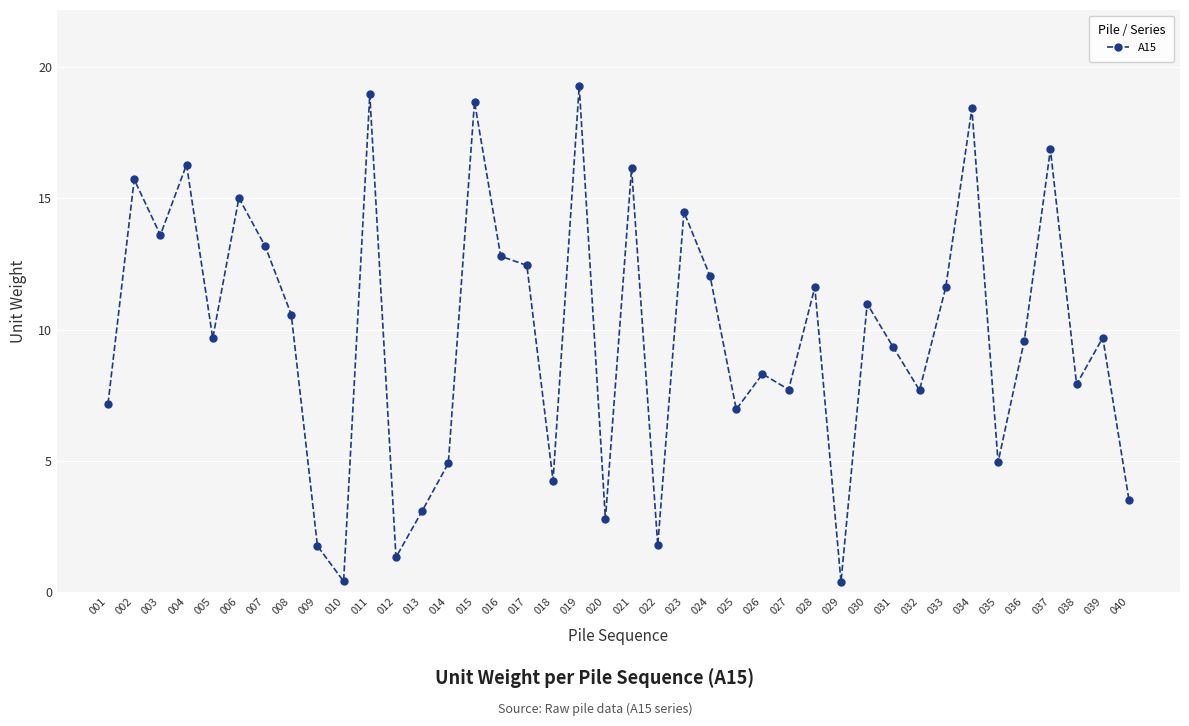

The chart shows a value of 13.2 at 007. True or false?

True